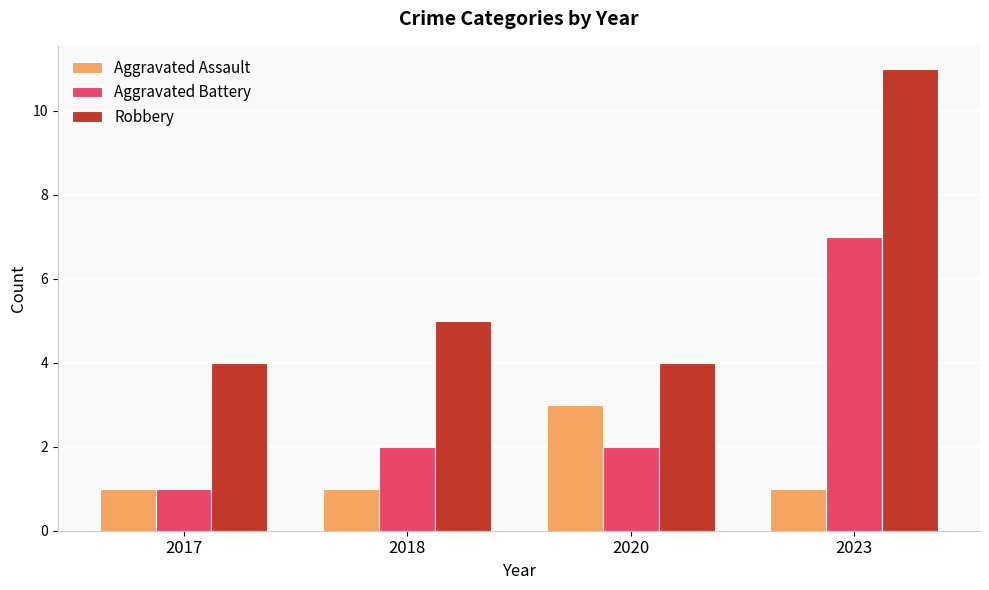

What is the spread (max minus min) of values at 2017?

3